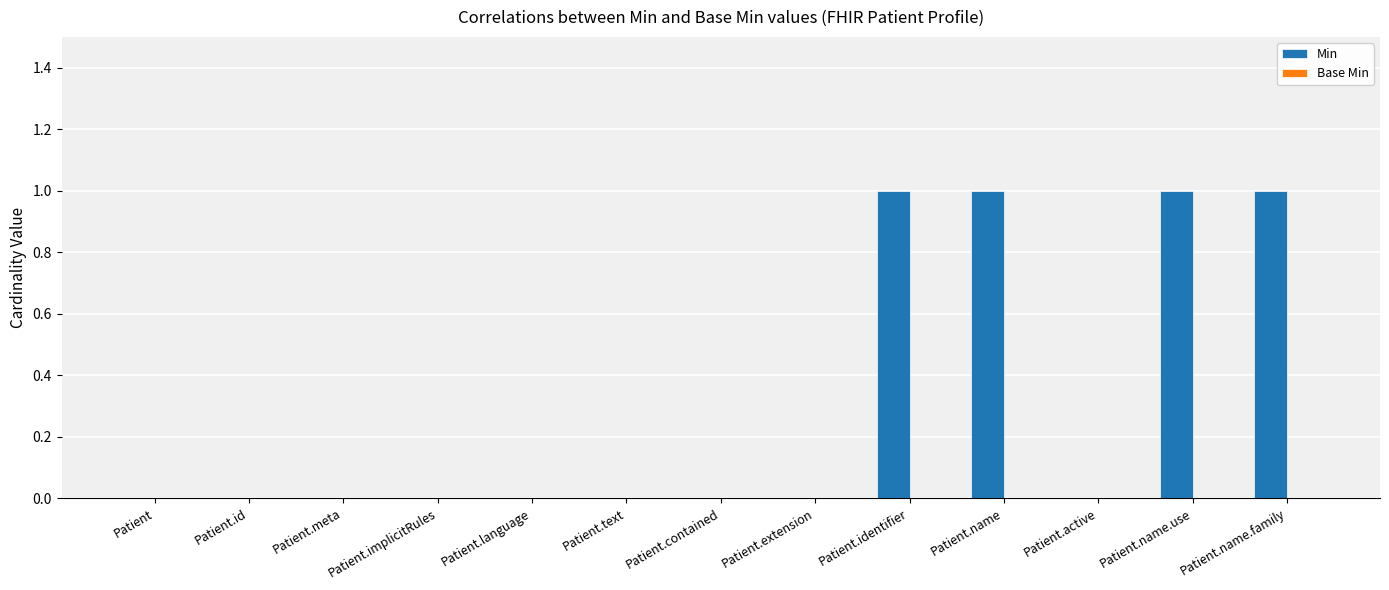

The chart shows a value of 0 at Patient.language. True or false?

True